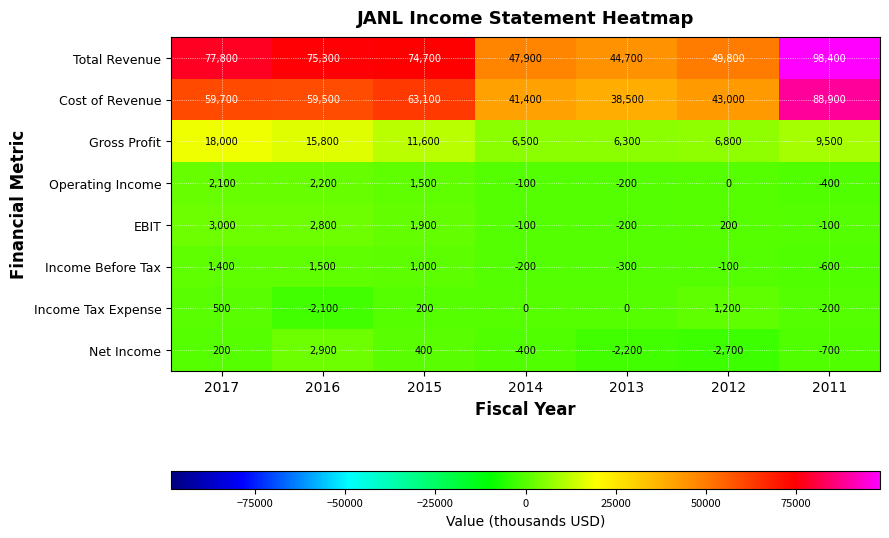

True or false: Cost of Revenue has a value of 49110 at 2011.

False